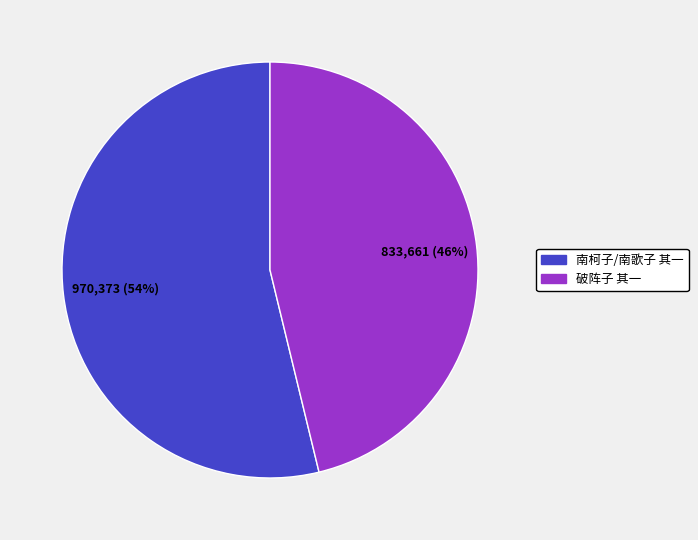

To the nearest percent, what is the difference between the largest and smallest slice percentages?

8%